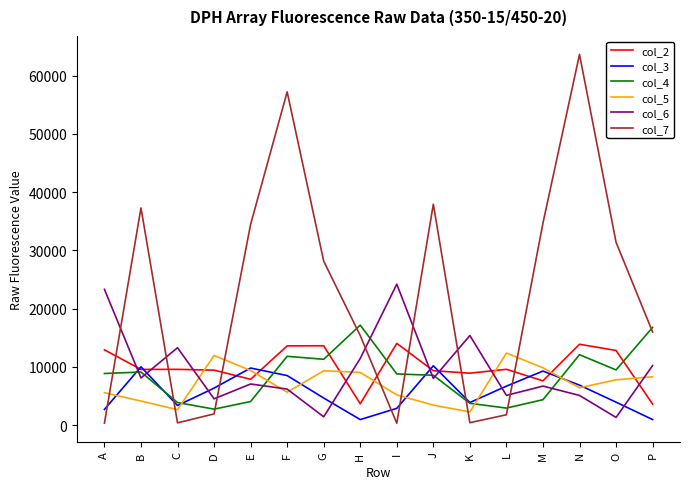

Between which two adjacent categories do col_2 and col_7 first intersect?

A and B